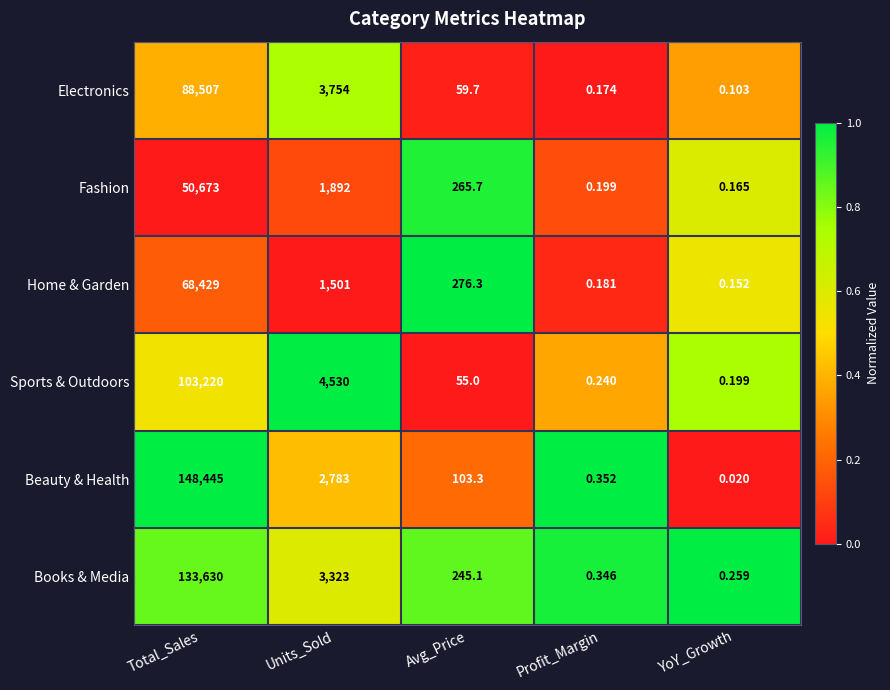

At which category is the sum across all series the highest?

Total_Sales